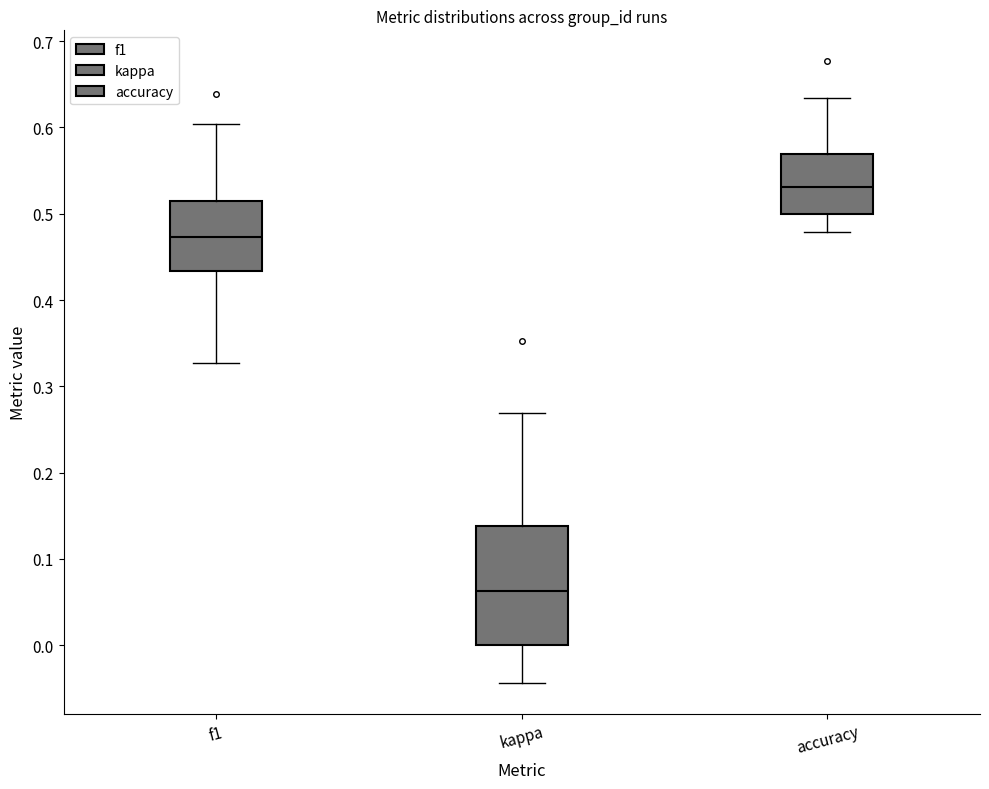

Reading left to right, read every box against the y-axis: the position of its median line, the range the box covers, and the ends of its whiskers. The values are not printed on the chart, so give them approximately, as read against the axis.

f1: median 0.47, box 0.43 to 0.52, whiskers 0.33 to 0.60
kappa: median 0.06, box 0.00 to 0.14, whiskers -0.04 to 0.27
accuracy: median 0.53, box 0.50 to 0.57, whiskers 0.48 to 0.63